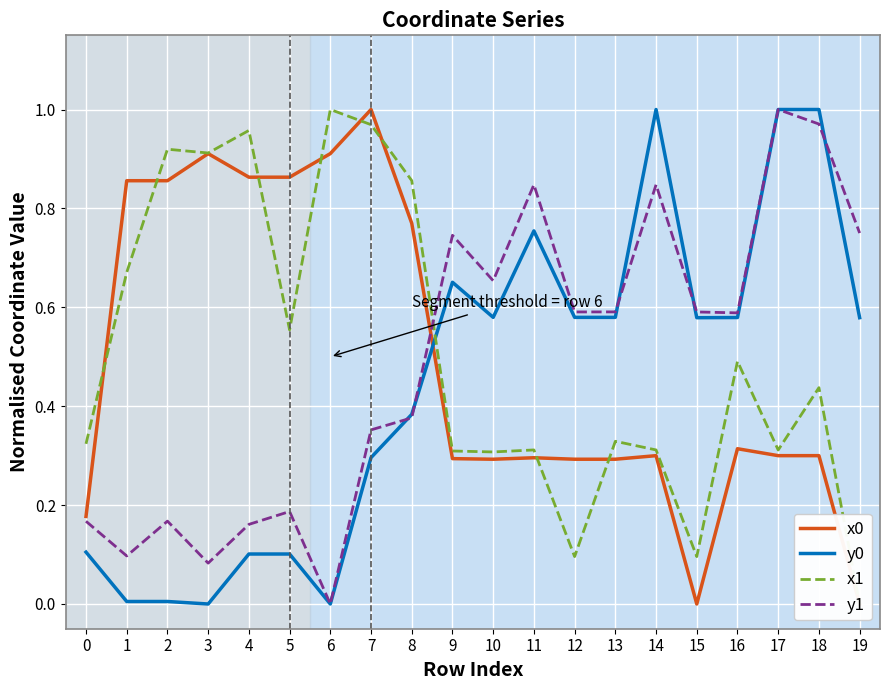

Reading left to right, extract all data points from this chart.

x0: 0.2	0.9	0.9	0.9	0.9	0.9	0.9	1.0	0.8	0.3	0.3	0.3	0.3	0.3	0.3	0.0	0.3	0.3	0.3	0.0
y0: 0.1	0.0	0.0	0.0	0.1	0.1	0.0	0.3	0.4	0.7	0.6	0.8	0.6	0.6	1.0	0.6	0.6	1.0	1.0	0.6
x1: 0.3	0.7	0.9	0.9	1.0	0.6	1.0	1.0	0.9	0.3	0.3	0.3	0.1	0.3	0.3	0.1	0.5	0.3	0.4	0.0
y1: 0.2	0.1	0.2	0.1	0.2	0.2	0.0	0.4	0.4	0.7	0.7	0.8	0.6	0.6	0.8	0.6	0.6	1.0	1.0	0.8